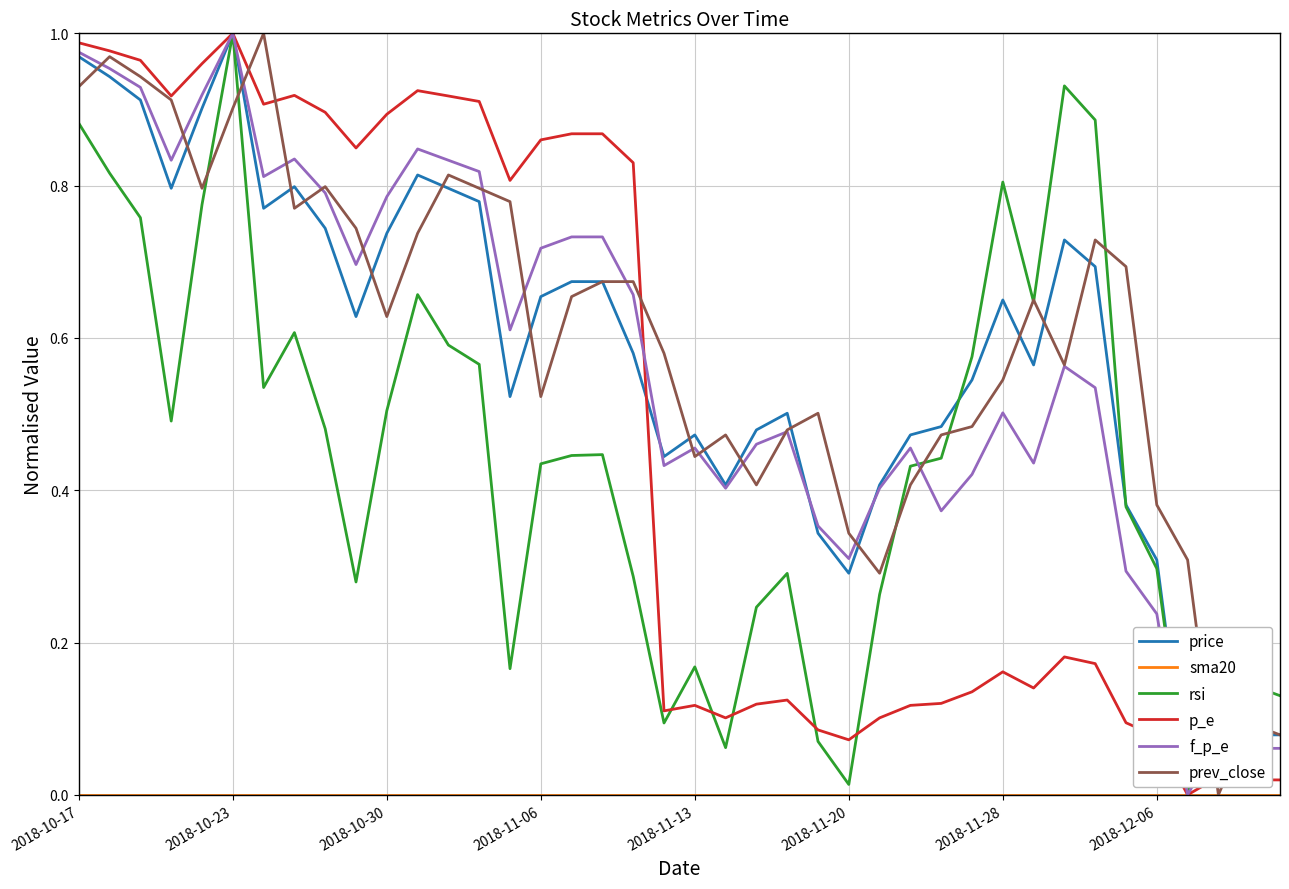

After their last crossing, which series has the higher values: prev_close or f_p_e?

prev_close